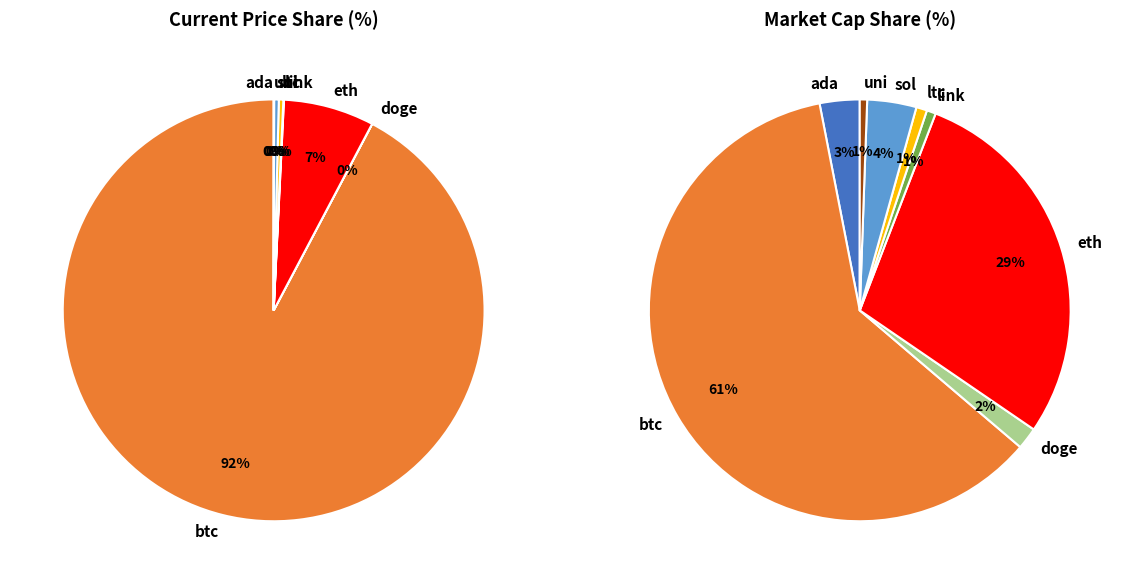

Between doge and link, which is larger?

link